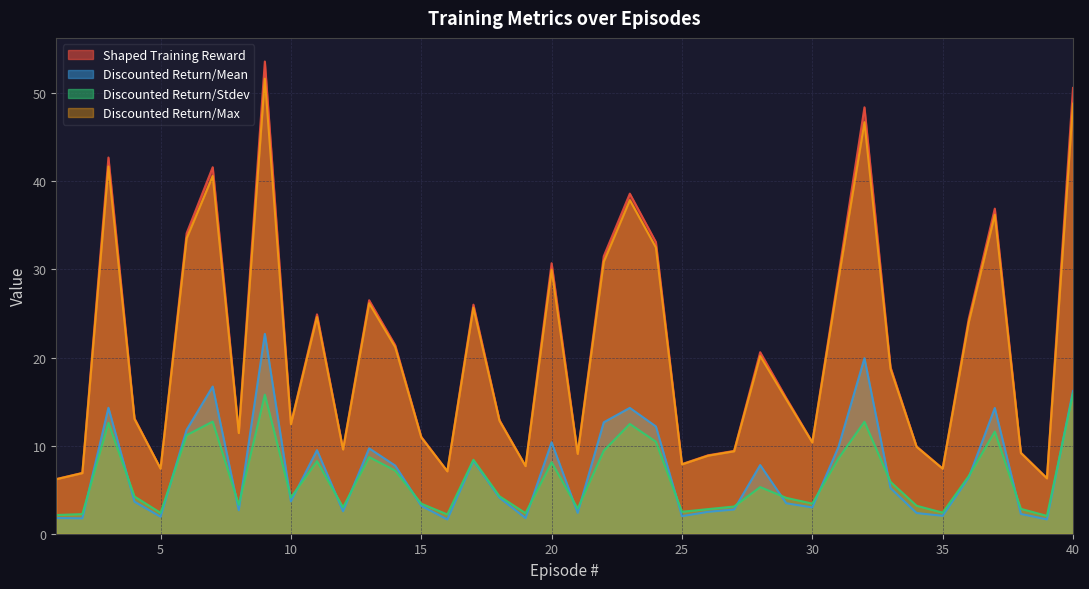

How many data points does each series have?

40